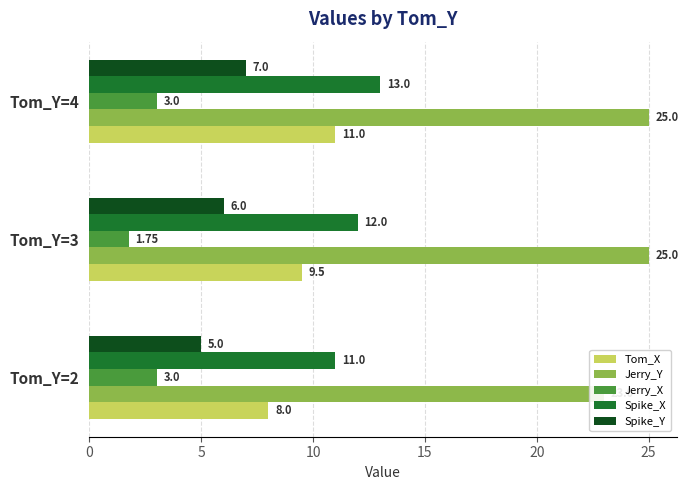

What are all the series names shown in the legend?

Tom_X, Jerry_Y, Jerry_X, Spike_X, Spike_Y